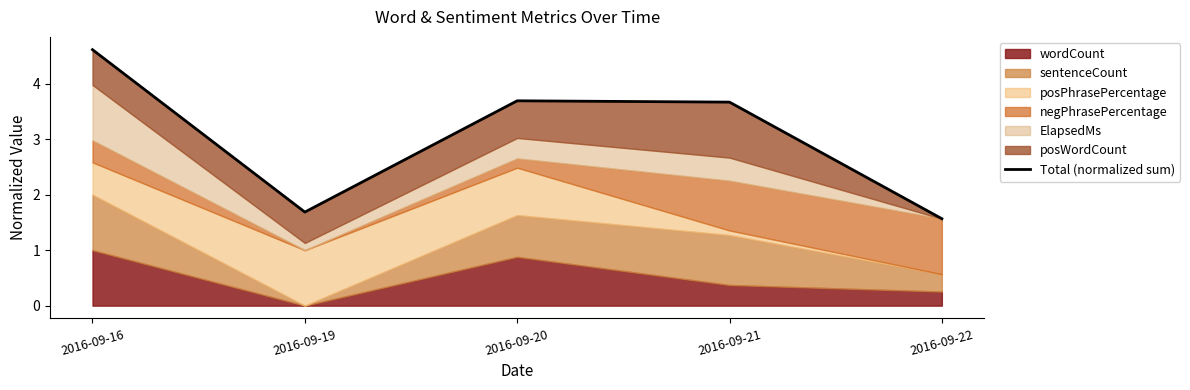

True or false: there are more than 2 points higher than both neighbors.

False